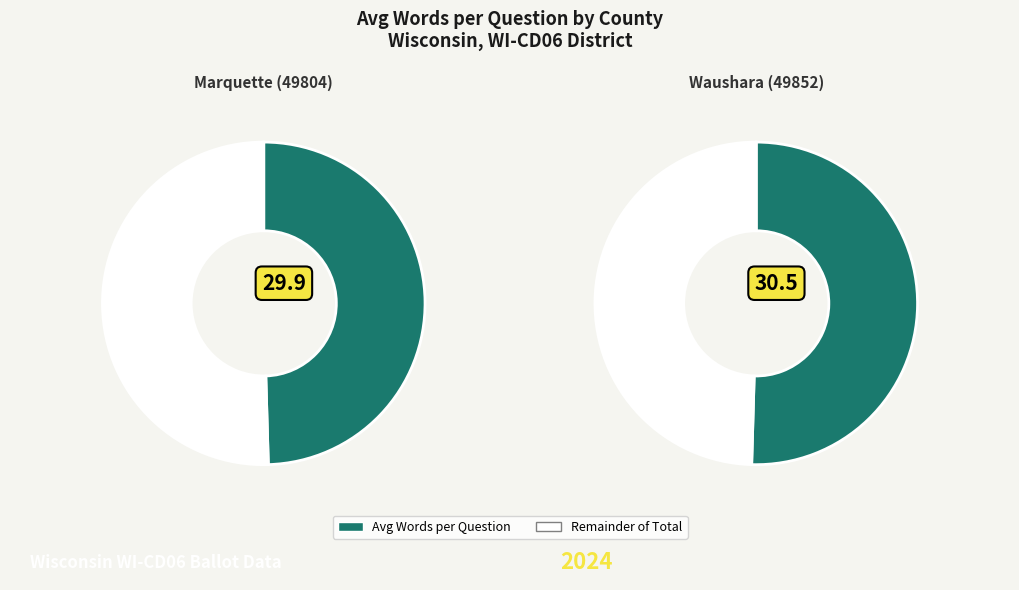

Approximately how many times larger is the value at Waushara (49852) compared to Marquette (49804)?

1.0